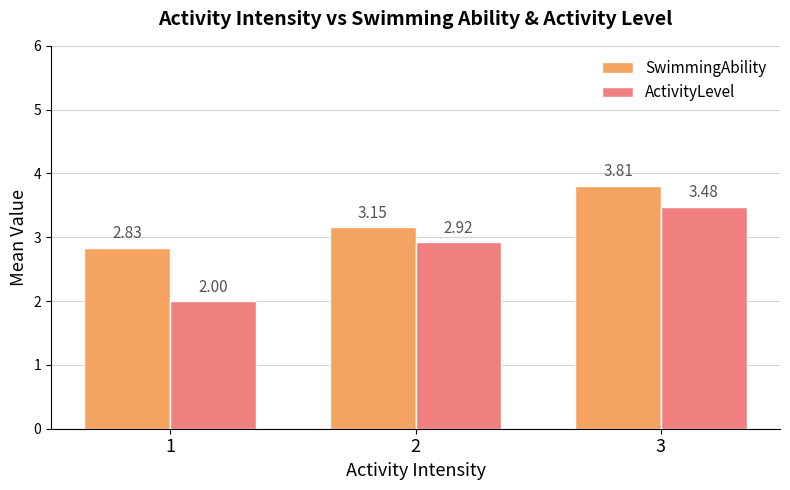

What is the sum of the ActivityLevel values at 2 and 1?

4.9